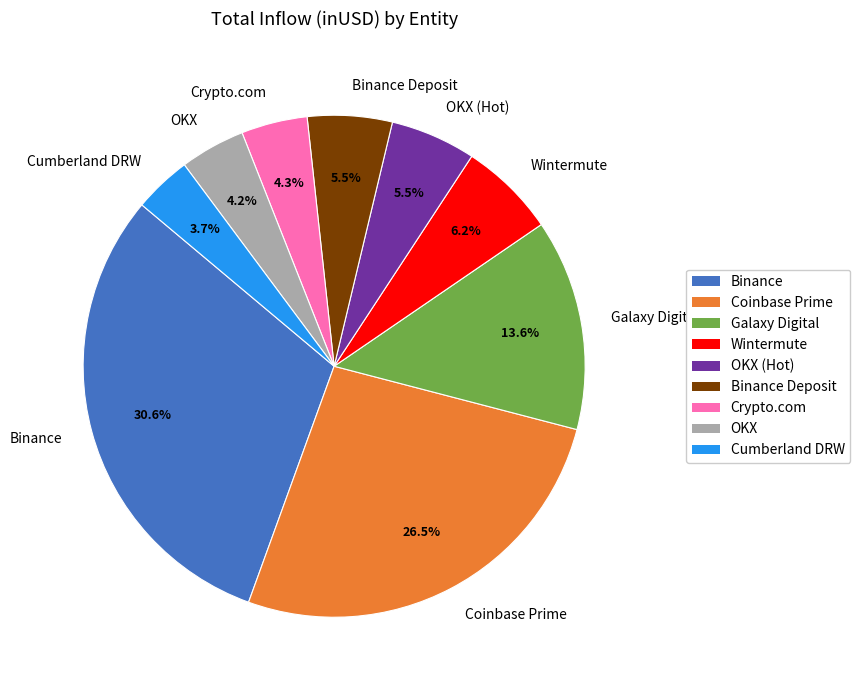

Which category has the biggest portion of the pie?

Binance